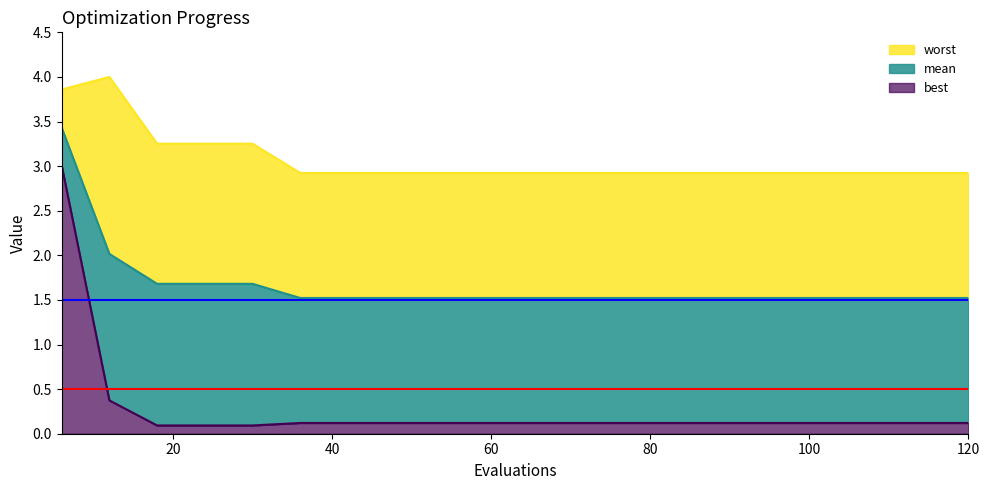

True or false: worst and mean intersect in this chart.

False